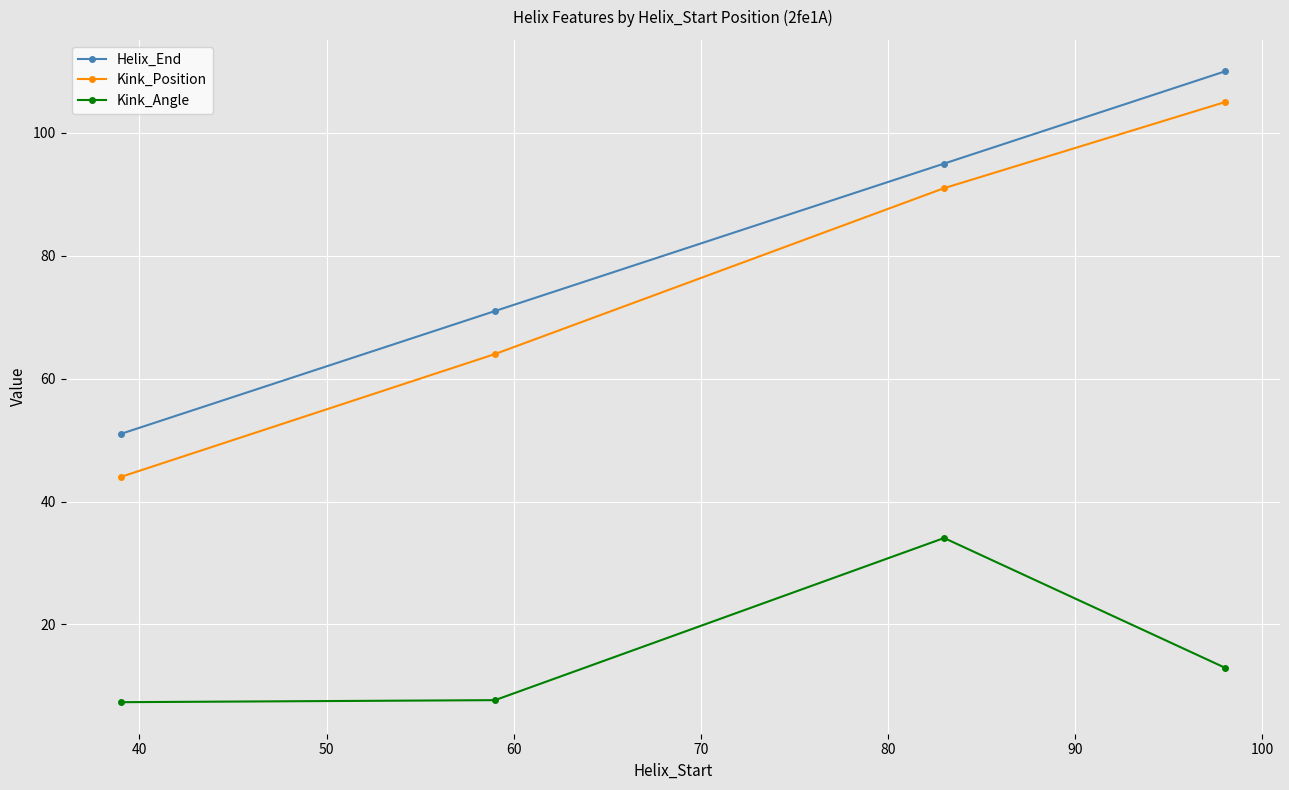

Which series has the largest range (max minus min)?

Kink_Position